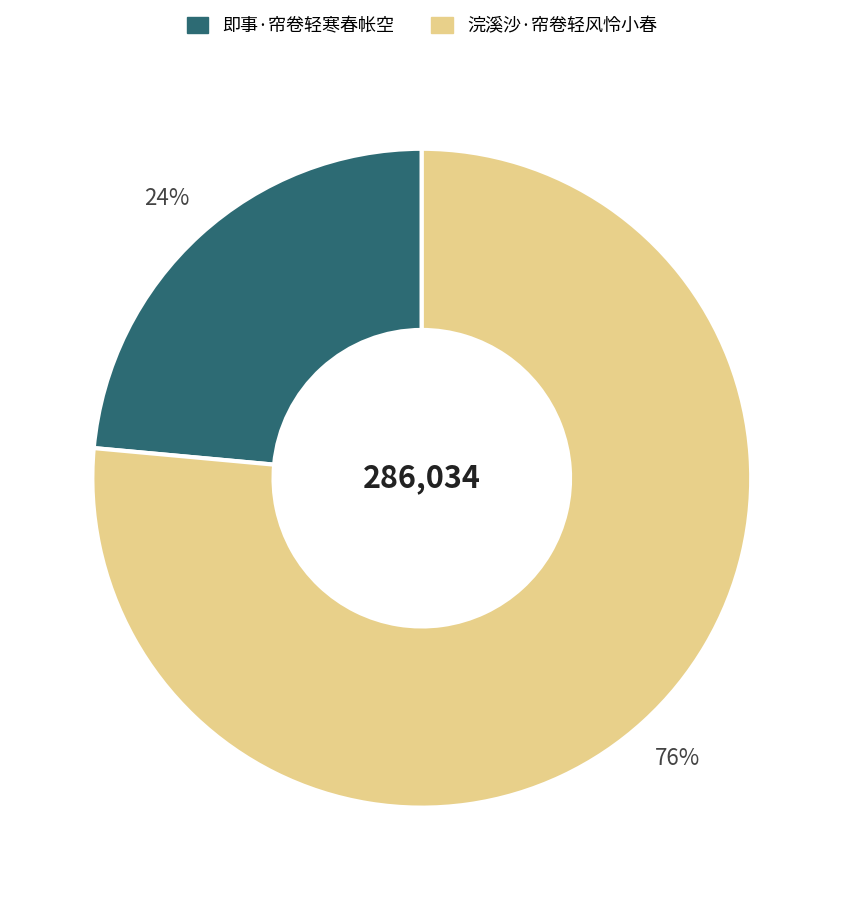

How many slices are in this pie chart?

2